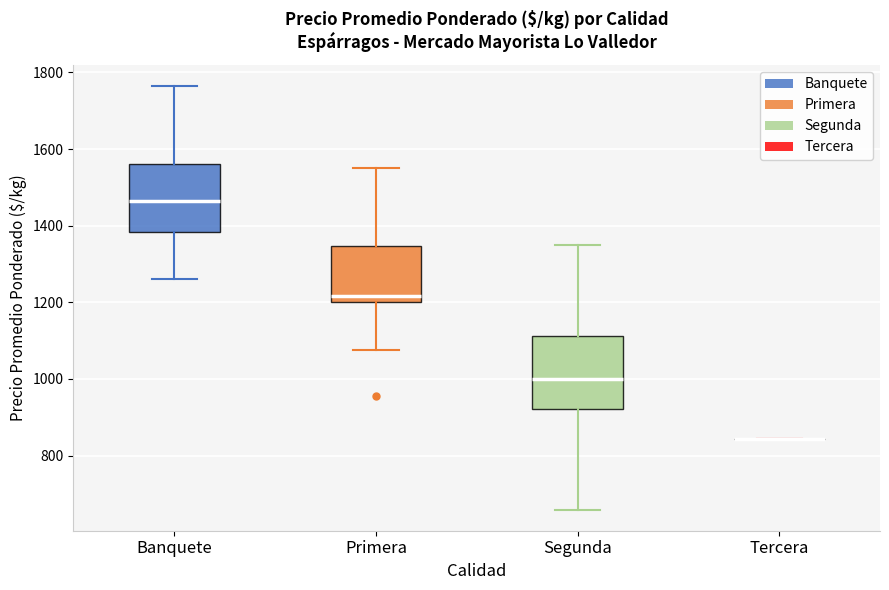

Reading left to right, transcribe this box plot: for each box, give where its median line is, the range the box spans, and where its two whiskers end, as read against the y-axis. The values are not printed on the chart, so give them approximately, as read against the axis.

Banquete: median 1460, box 1380 to 1560, whiskers 1260 to 1760
Primera: median 1220, box 1200 to 1340, whiskers 1080 to 1560
Segunda: median 1000, box 920 to 1120, whiskers 660 to 1360
Tercera: box collapsed to a line at 840, whiskers 840 to 840